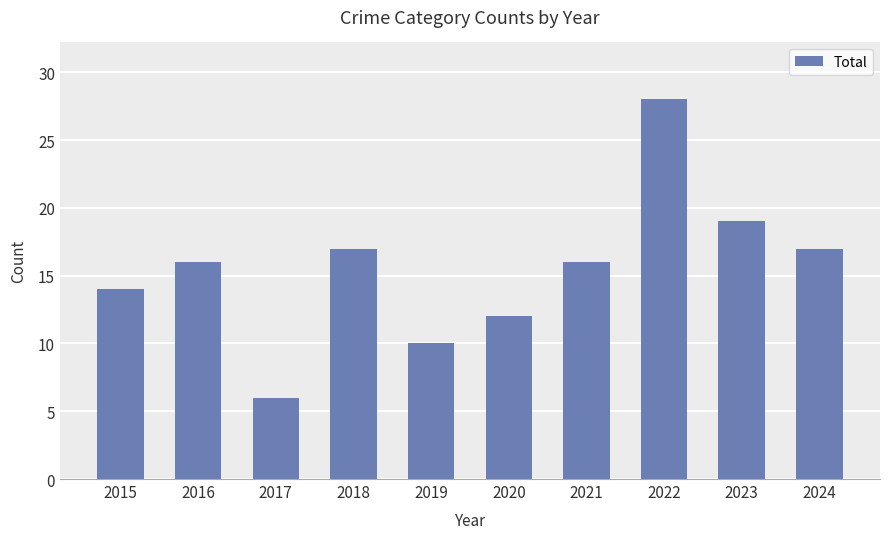

What value does the data have at 2019, to the nearest 5?

10